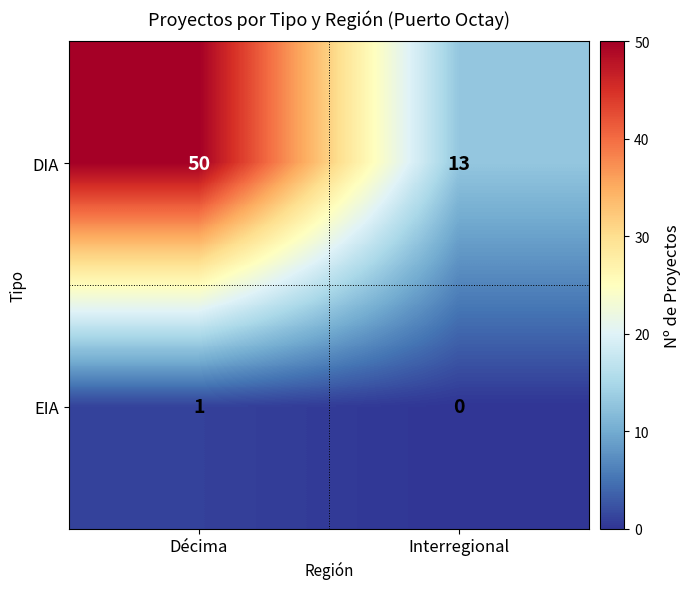

The DIA series shows 87 at Décima. True or false?

False